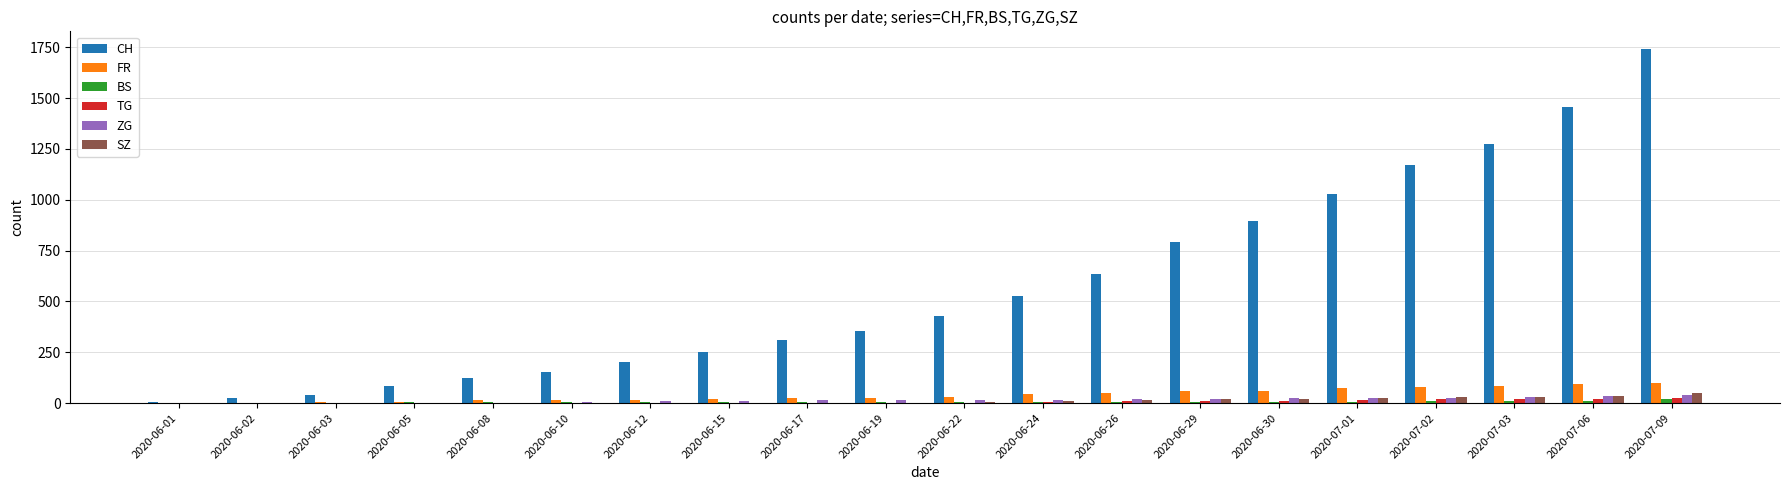

What is the total value across all series at 2020-06-30?

1019